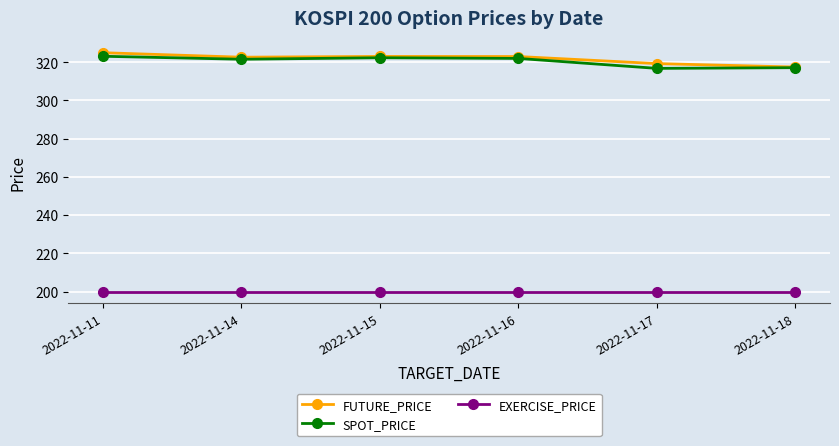

What is the spread (max minus min) of values at 2022-11-15?

123.0